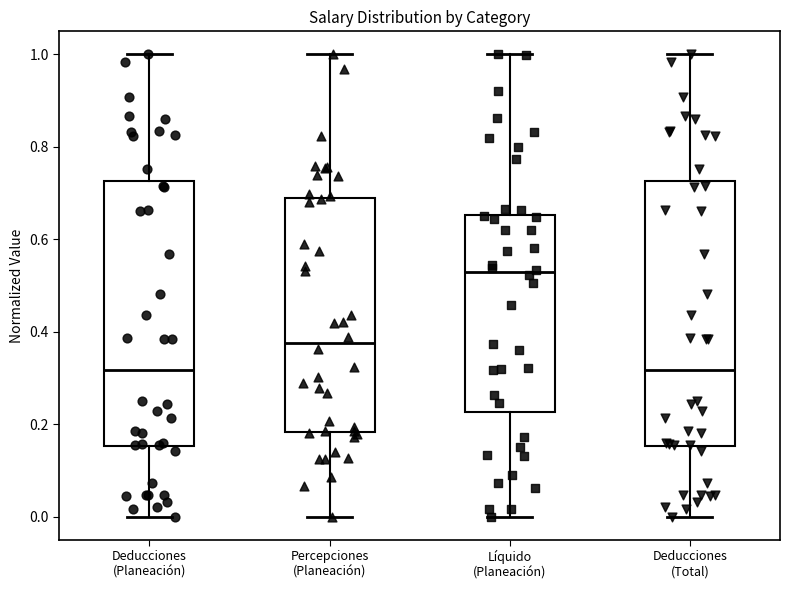

Reading left to right, transcribe this box plot: for each box, give where its median line is, the range the box spans, and where its two whiskers end, as read against the y-axis. The values are not printed on the chart, so give them approximately, as read against the axis.

Deducciones (Planeación): median 0.32, box 0.16 to 0.72, whiskers 0.00 to 1.00
Percepciones (Planeación): median 0.38, box 0.18 to 0.68, whiskers 0.00 to 1.00
Líquido (Planeación): median 0.52, box 0.22 to 0.66, whiskers 0.00 to 1.00
Deducciones (Total): median 0.32, box 0.16 to 0.72, whiskers 0.00 to 1.00